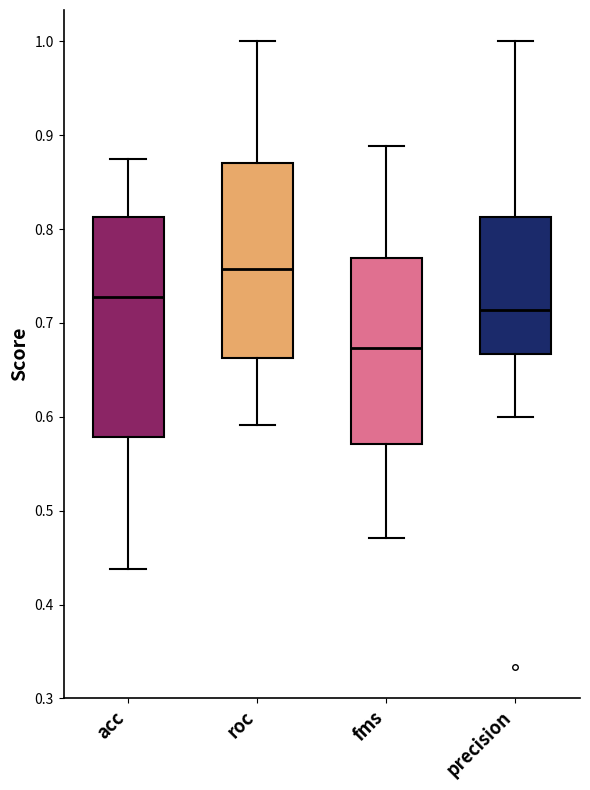

Comparing the boxes themselves (not the whiskers), which one is the tallest?

acc